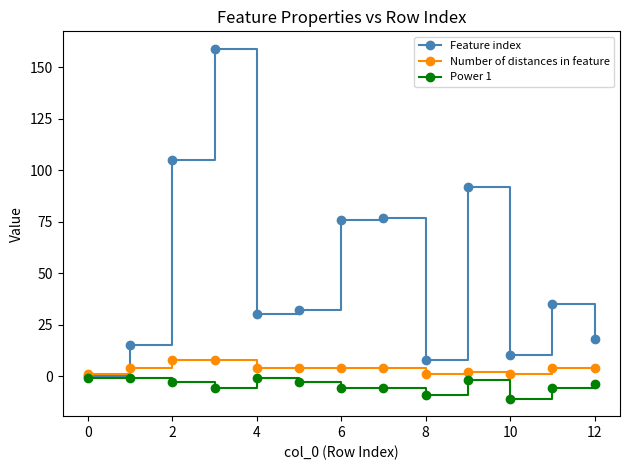

Which series has the largest range (max minus min)?

Feature index